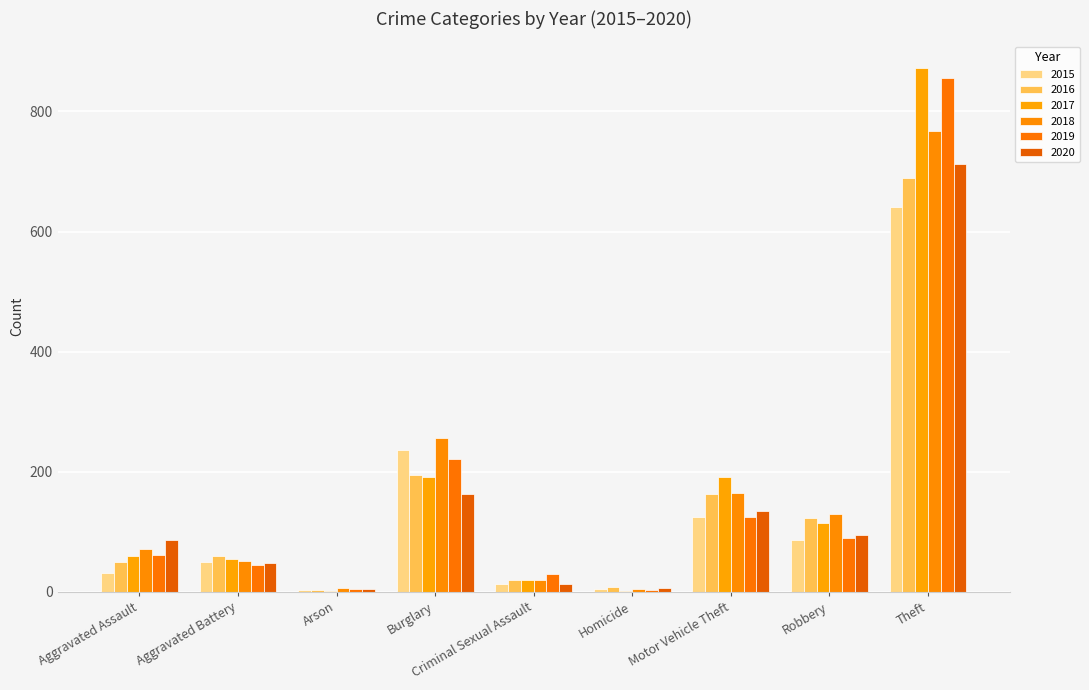

What is the average value of the 2020 series?

140